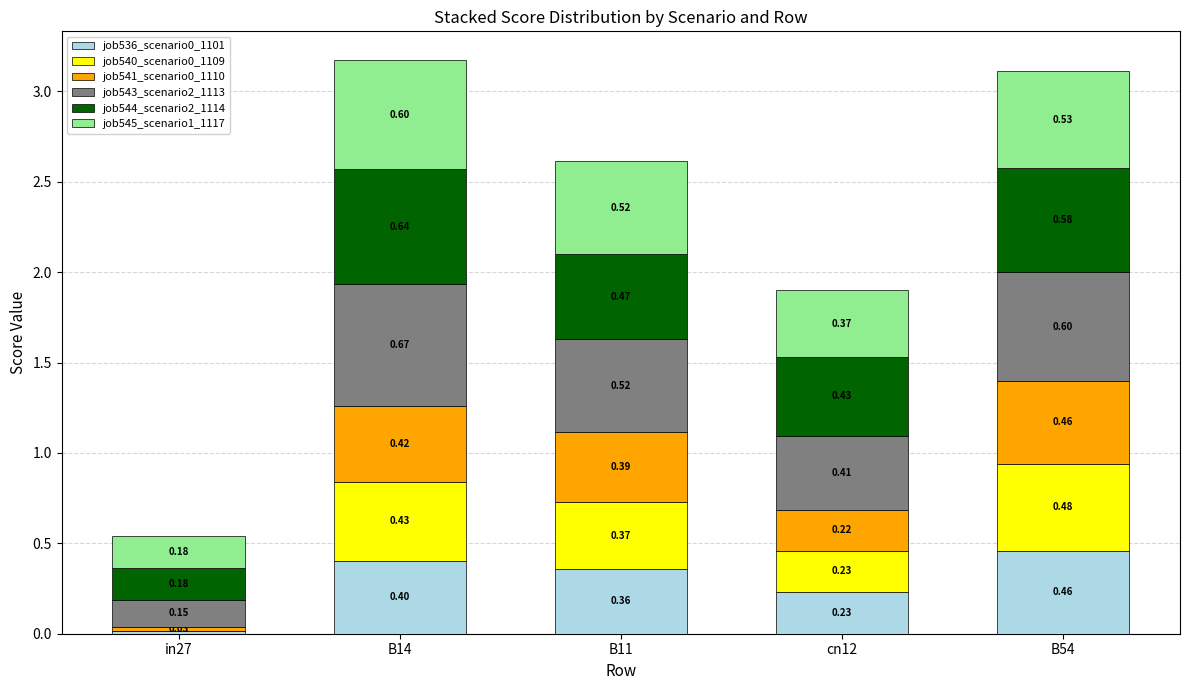

What is the sum of the job536_scenario0_1101 values at cn12 and B14?

0.6